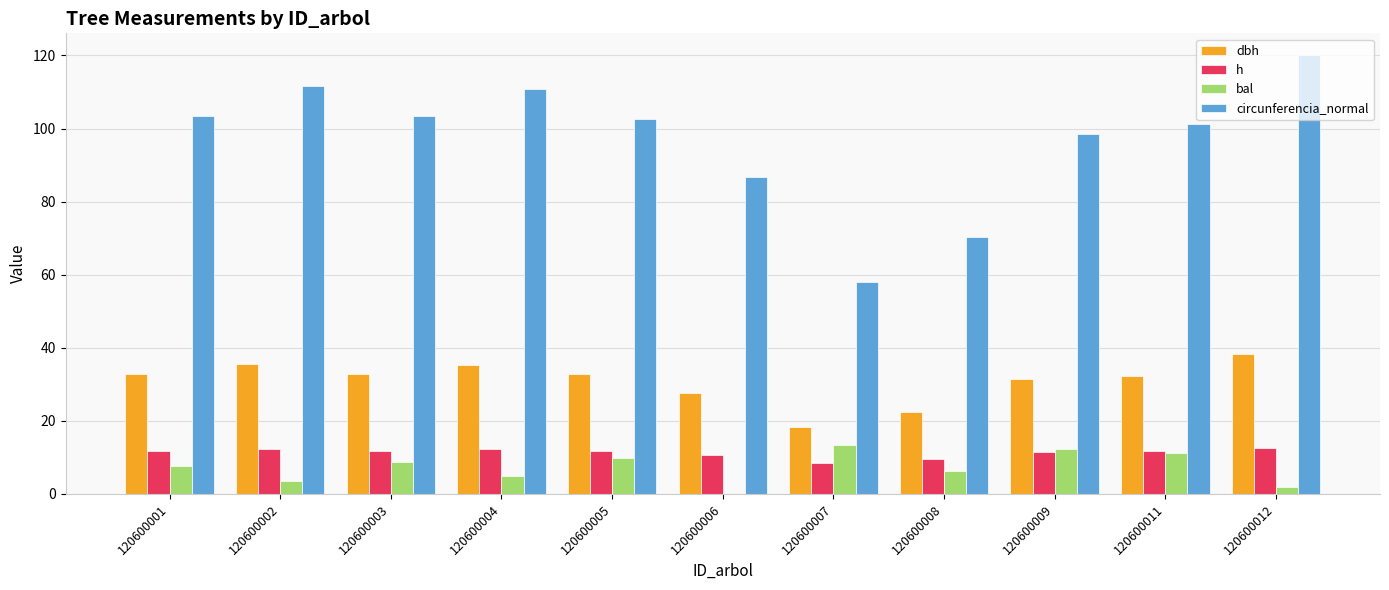

What are all the series names shown in the legend?

dbh, h, bal, circunferencia_normal